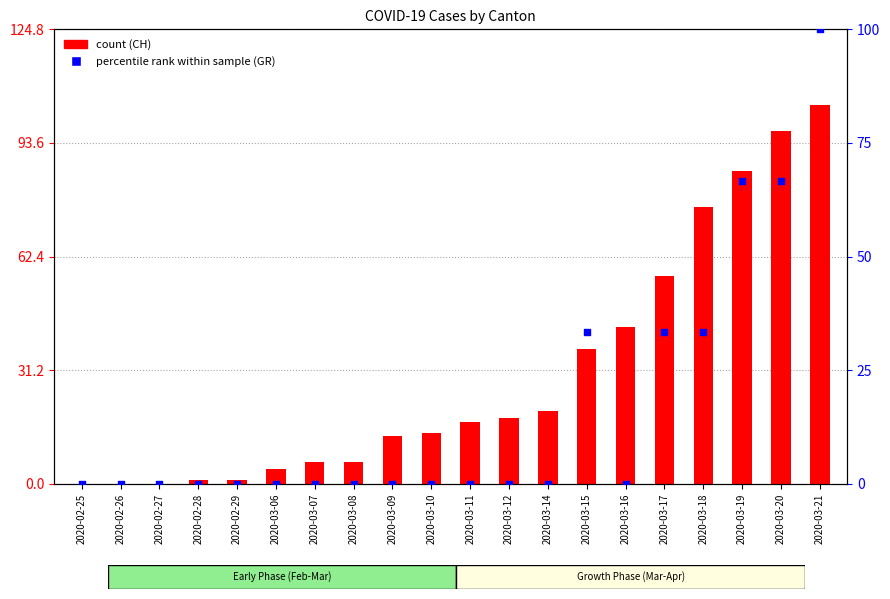

Which series has the largest total across all categories?

CH